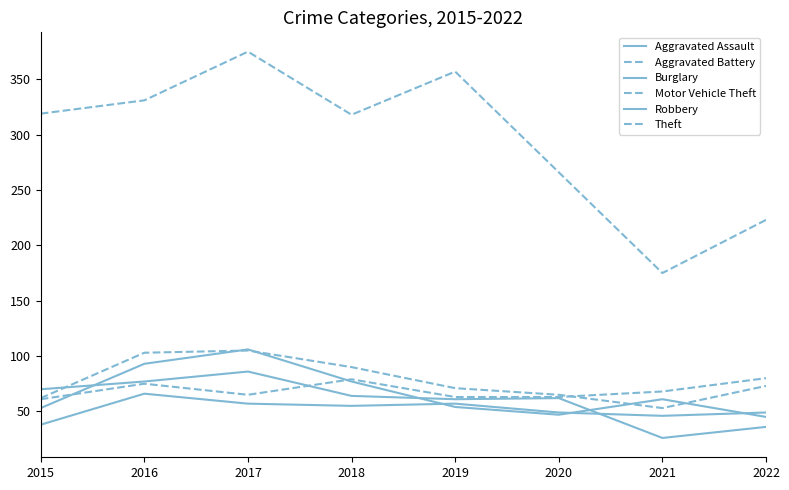

Does the chart have visible grid lines?

No